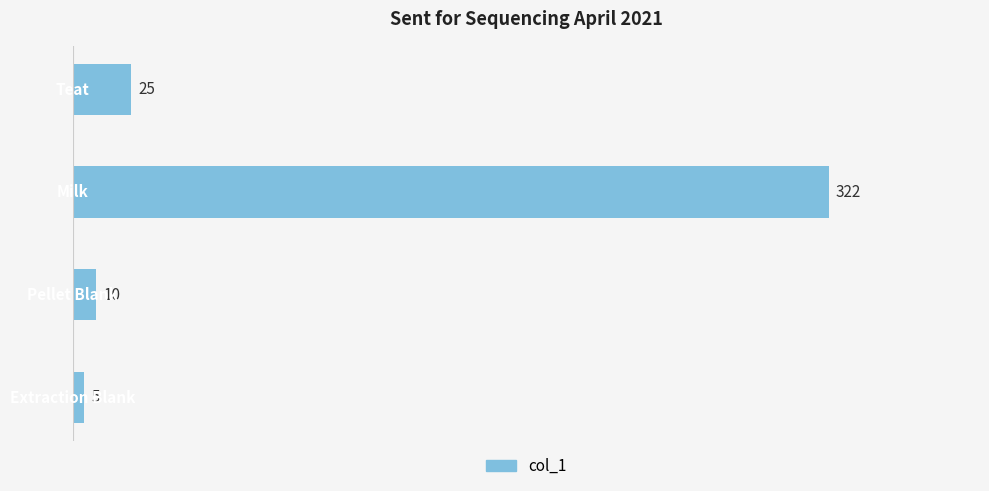

Reading bottom to top, list all the values displayed in this chart.

5	10	322	25